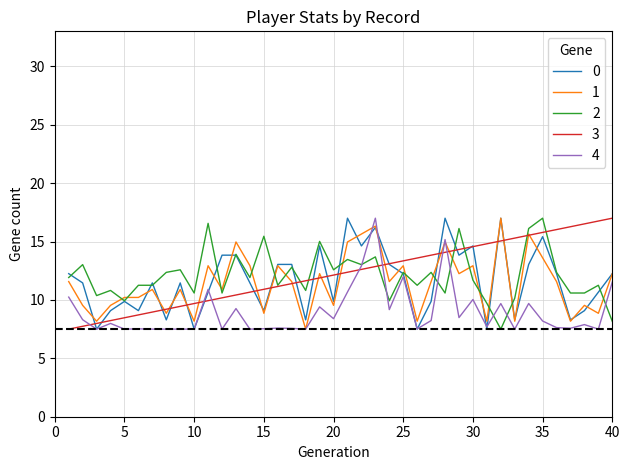

What is the highest value of the 2 series?

17.0